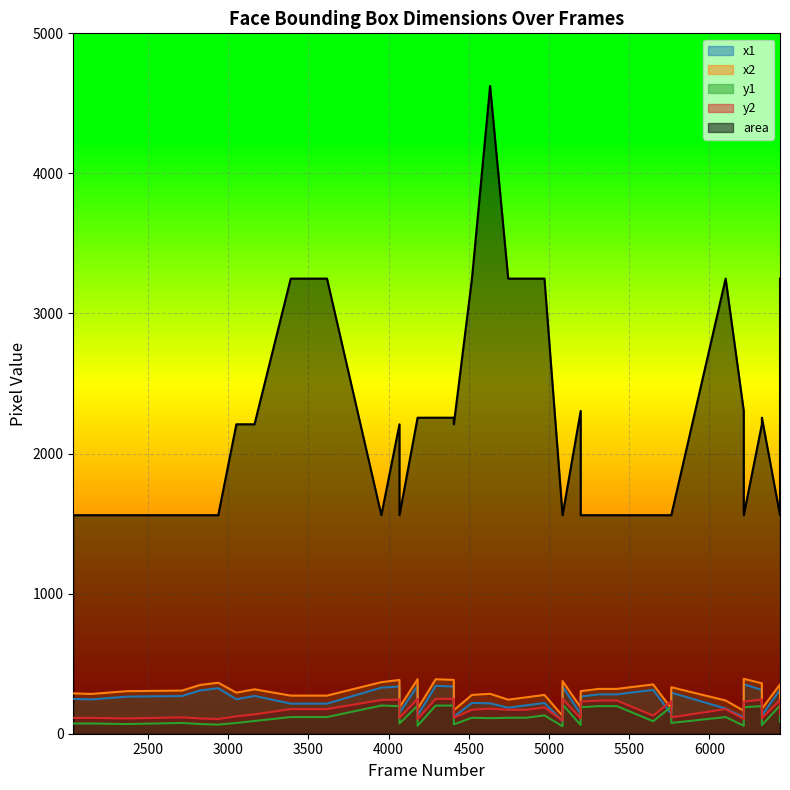

What is the value of the x1 point at the 19th from the left?

121